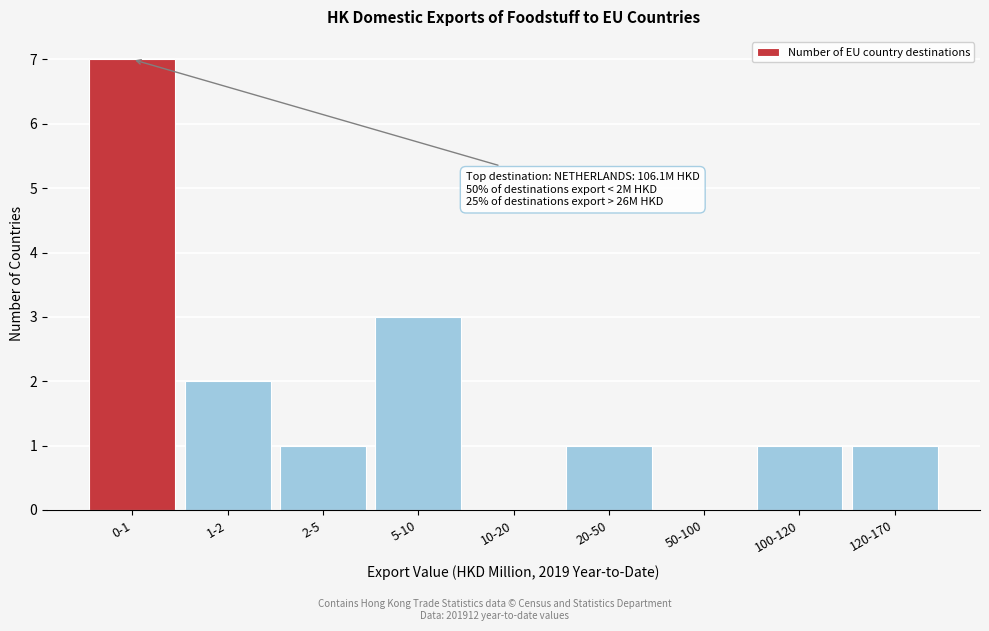

Reading left to right, what are all the values shown in this chart?

0-1=7	1-2=2	2-5=1	5-10=3	10-20=0	20-50=1	50-100=0	100-120=1	120-170=1